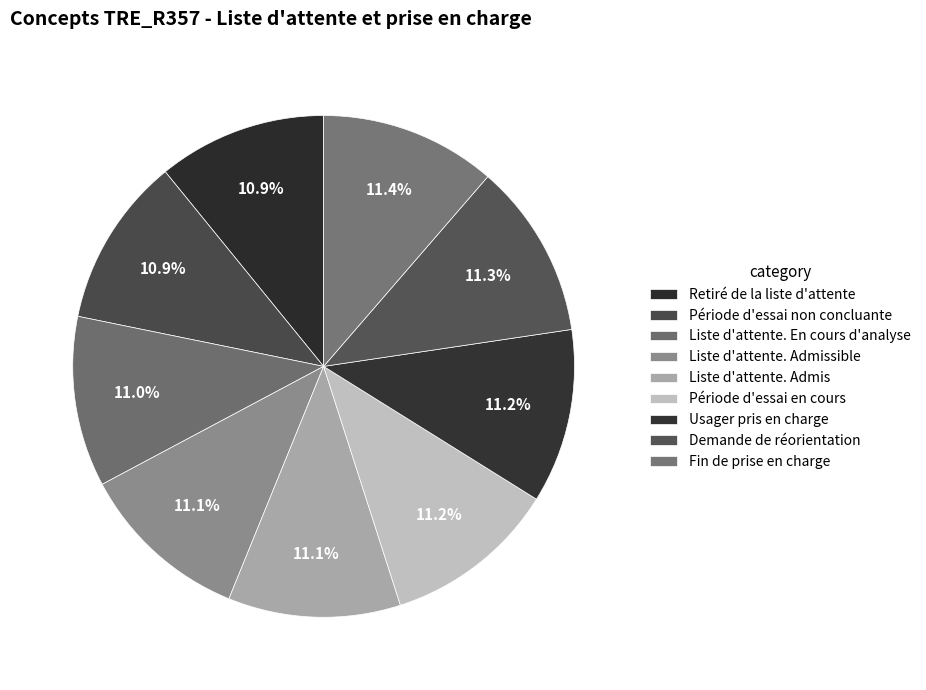

What is the change in value from Liste d'attente. En cours d'analyse to Usager pris en charge?

+4